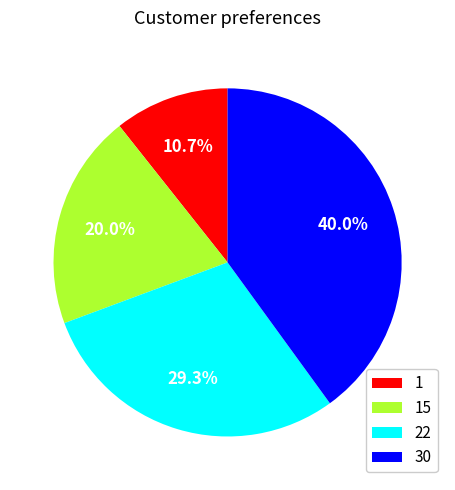

How many slices are in this pie chart?

4